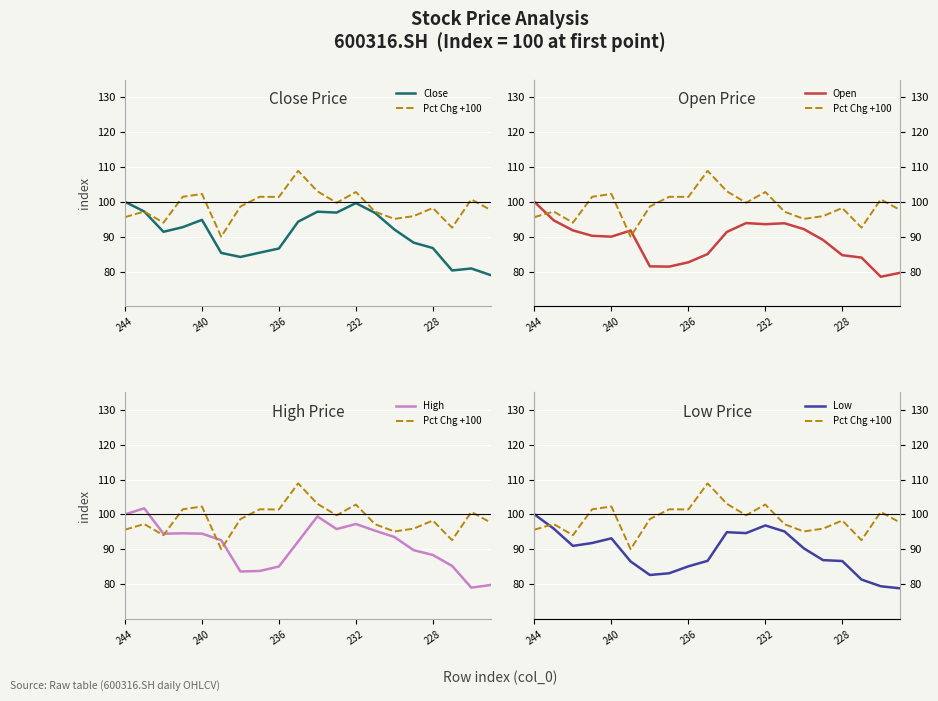

Which series has the widest spread of values?

High